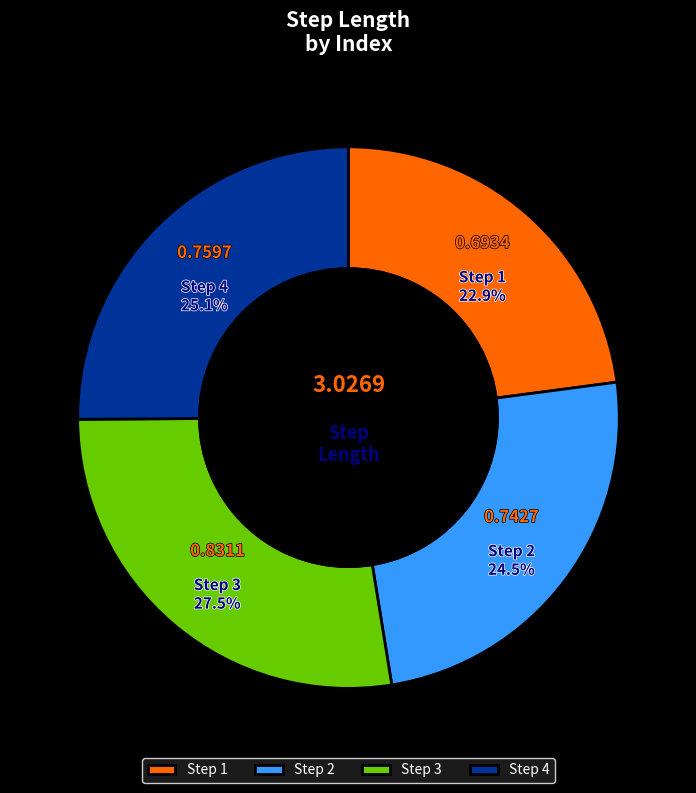

Do Step 3 and Step 2 together represent more than half of the pie?

Yes